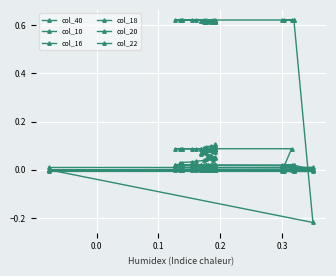

The value of col_20 at 6 is -0.0. True or false?

False